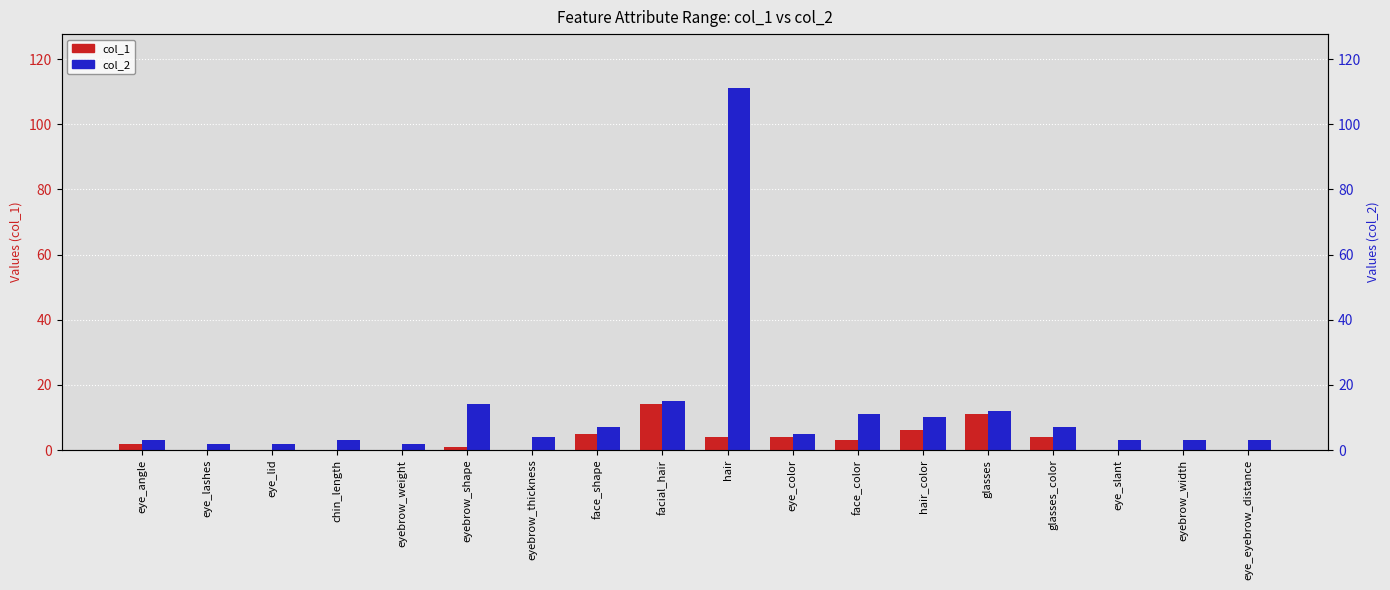

True or false: col_1 has a value of 0 at eye_slant.

True